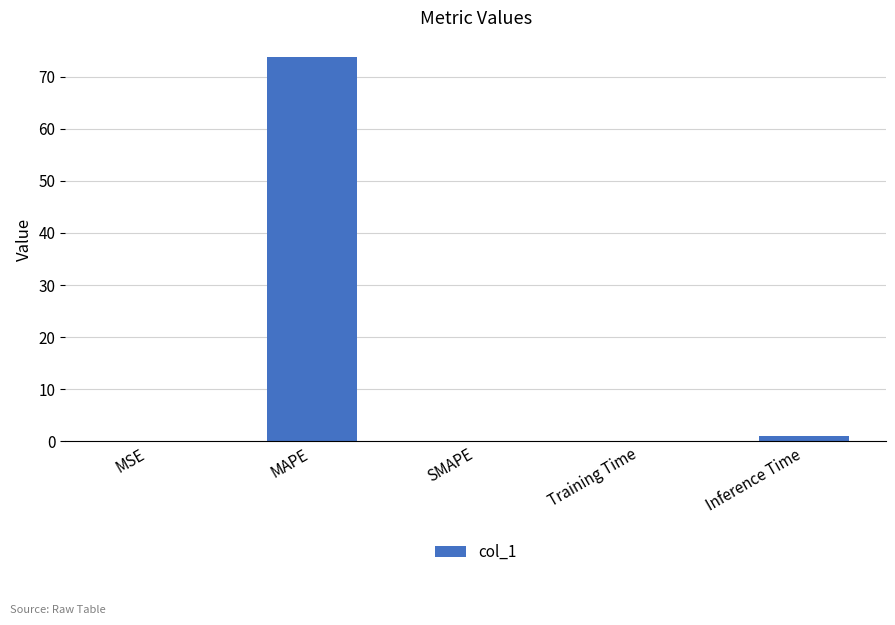

What is the sum of all values?

74.8